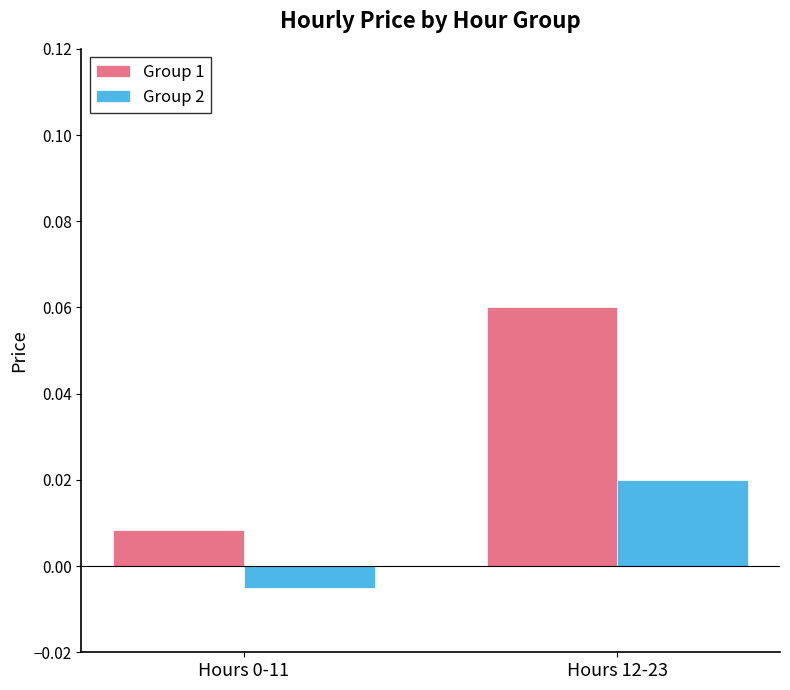

Which series has the largest total across all categories?

Group 1